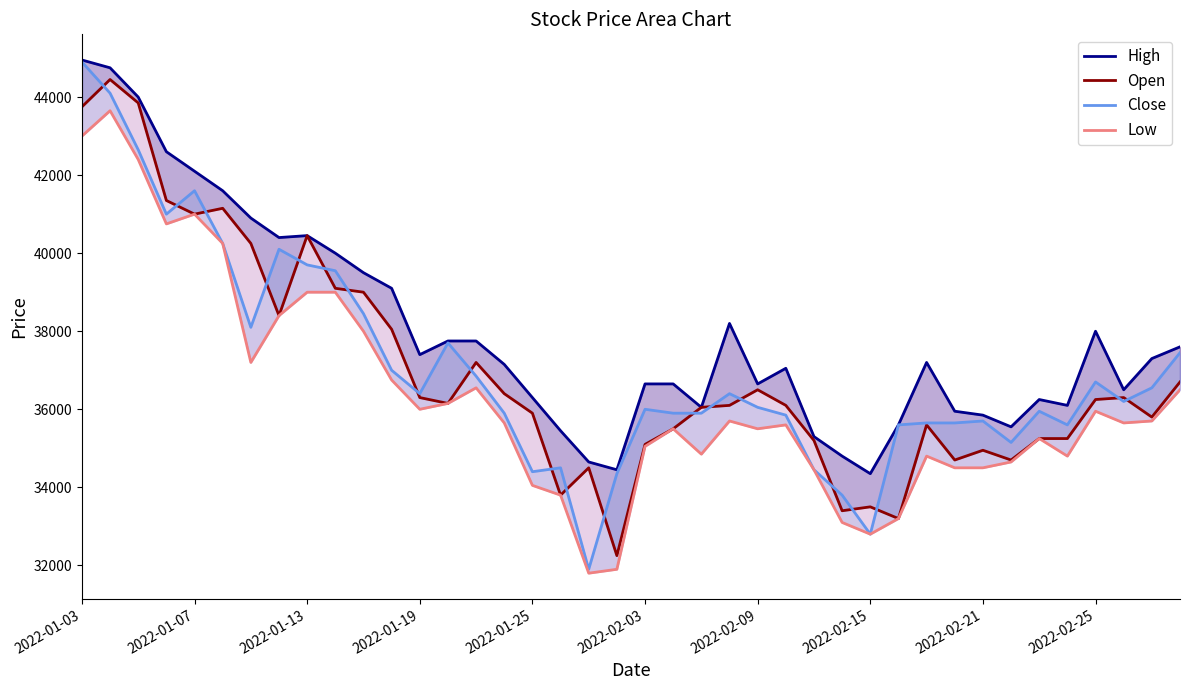

Reading left to right, transcribe all the data shown in this chart.

High: 44950	44750	44000	42600	42100	41600	40900	40400	40450	40000	39500	39100	37400	37750	37750	37150	36300	35450	34650	34450	36650	36650	36050	38200	36650	37050	35300	34800	34350	35600	37200	35950	35850	35550	36250	36100	38000	36500	37300	37600
Open: 43750	44450	43850	41350	41000	41150	40250	38400	40450	39100	39000	38050	36300	36150	37200	36400	35900	33800	34500	32250	35100	35500	36050	36100	36500	36100	35200	33400	33500	33200	35600	34700	34950	34700	35250	35250	36250	36300	35800	36700
Close: 44900	44100	42650	41000	41600	40250	38100	40100	39700	39550	38450	37000	36400	37700	36850	35900	34400	34500	31900	34350	36000	35900	35900	36400	36050	35850	34450	33800	32800	35600	35650	35650	35700	35150	35950	35600	36700	36200	36550	37450
Low: 43000	43650	42400	40750	41000	40250	37200	38400	39000	39000	38000	36750	36000	36150	36550	35650	34050	33800	31800	31900	35050	35500	34850	35700	35500	35600	34450	33100	32800	33200	34800	34500	34500	34650	35250	34800	35950	35650	35700	36500